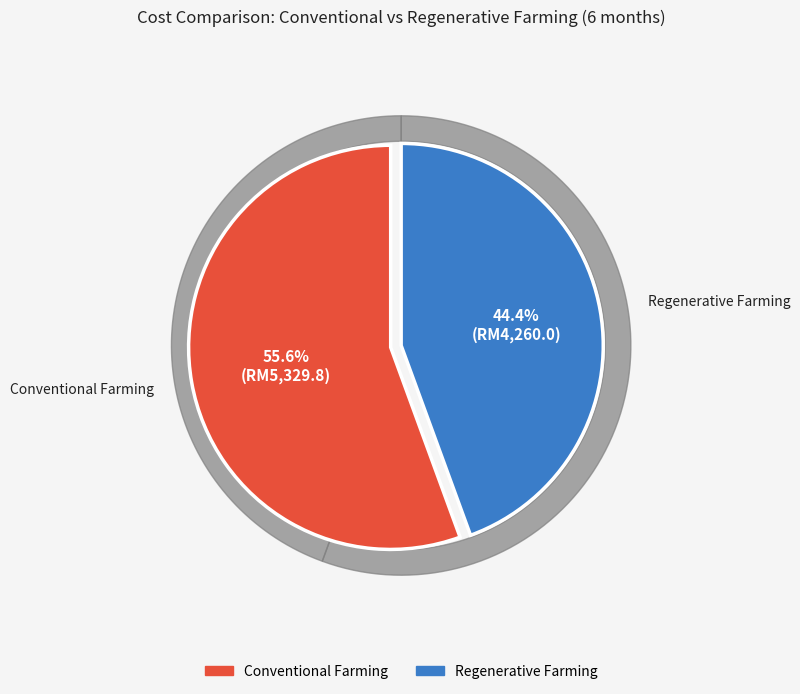

What is the largest slice in the pie chart?

Conventional Farming